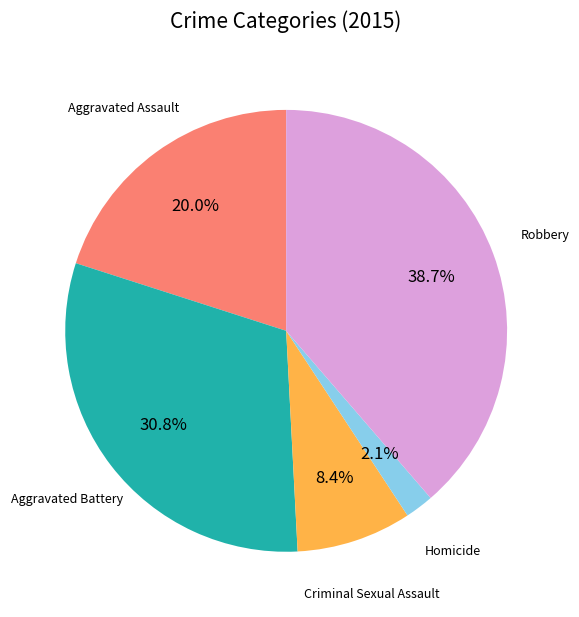

To the nearest percent, what is the average slice percentage?

20%